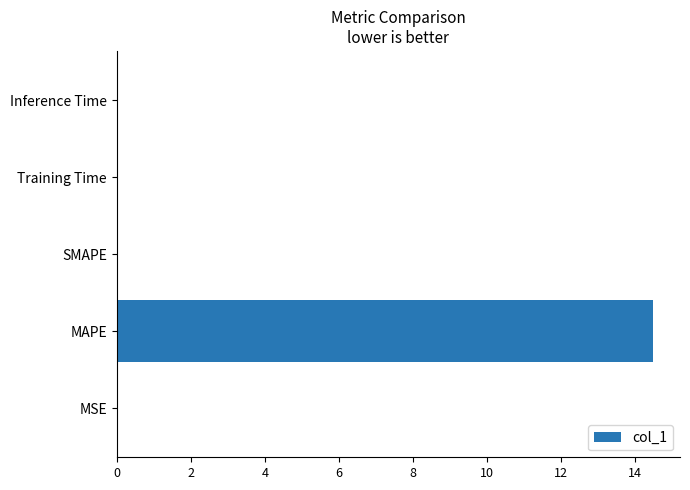

What is the change in value from MAPE to SMAPE?

-14.5